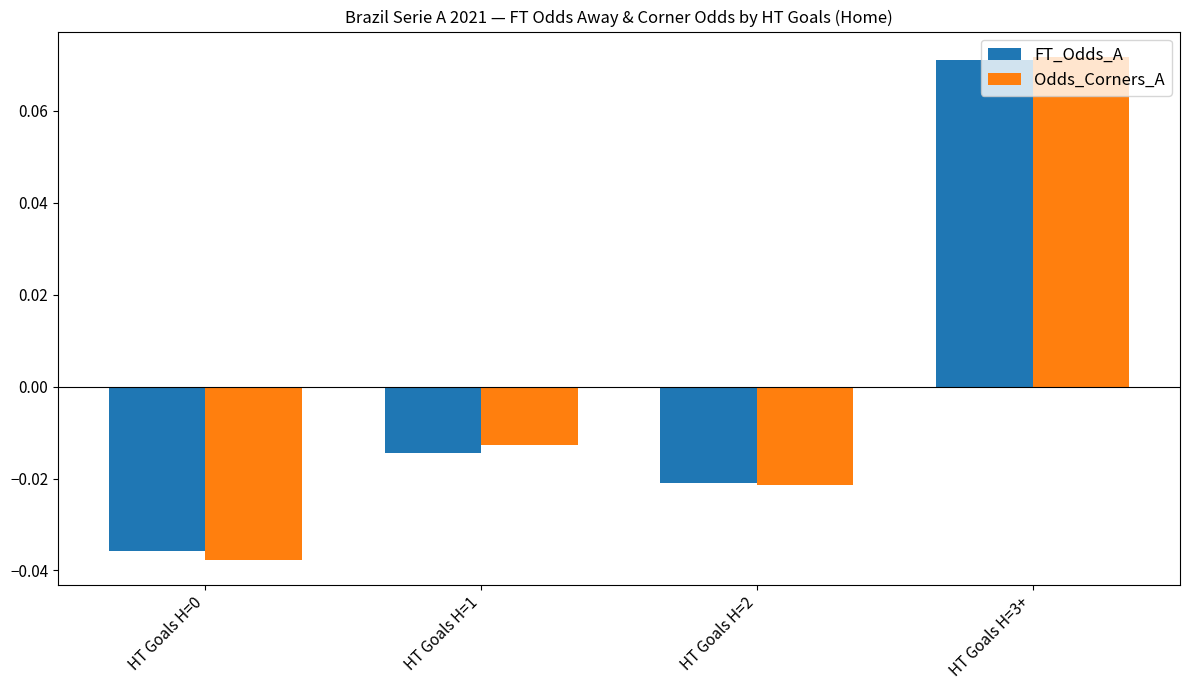

How many values in Odds_Corners_A are above zero?

1